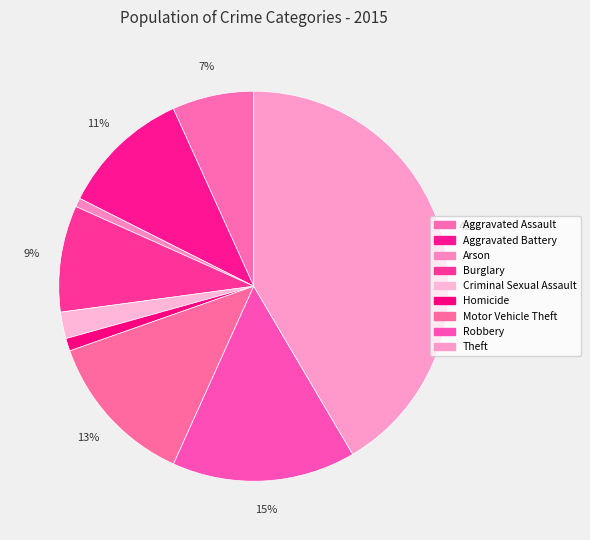

To the nearest percent, what is the average slice percentage?

11%